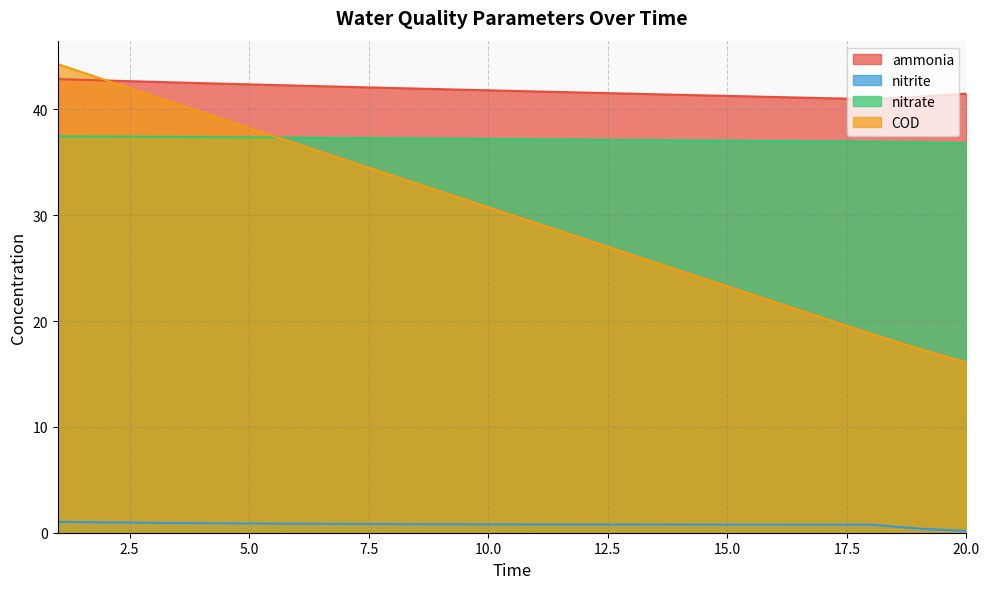

True or false: COD and ammonia cross at least once.

True